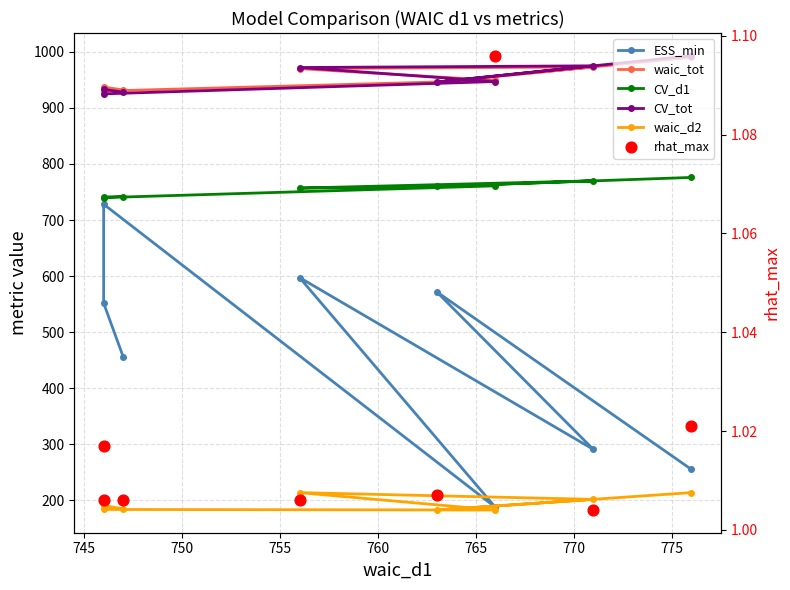

Which series contains the lowest Y value?

rhat_max